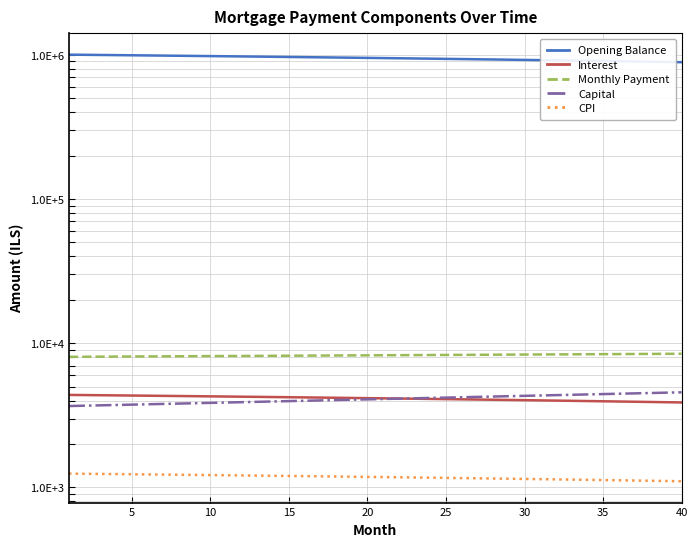

What is the label of the 3rd point from the left?

10